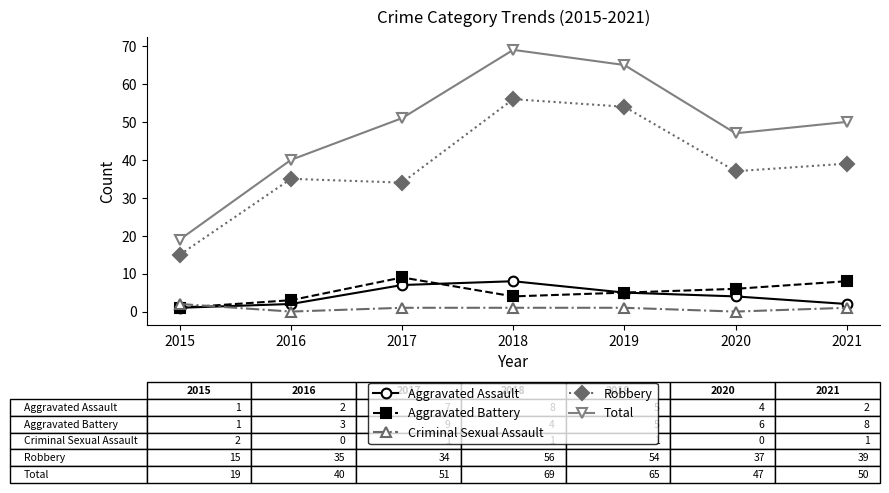

At how many categories does at least one series exceed 31?

6